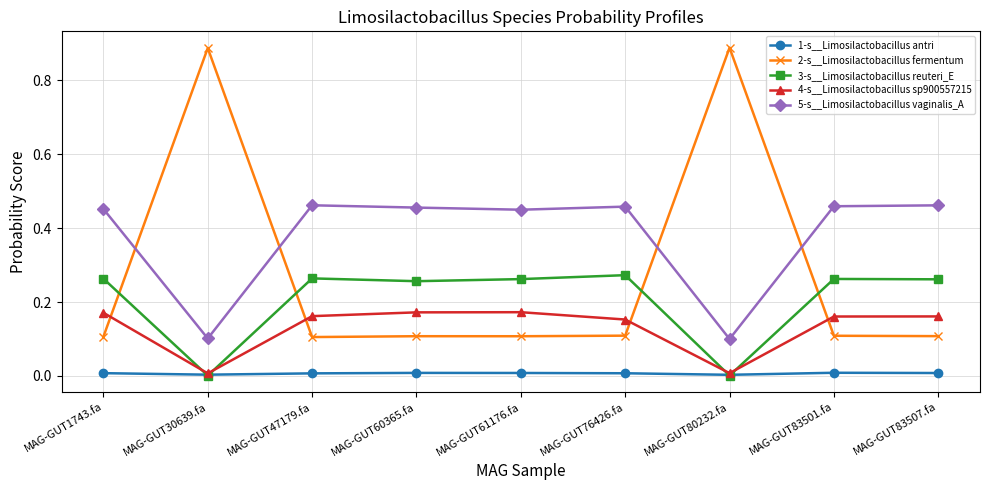

Which series has the largest total across all categories?

5-s__Limosilactobacillus vaginalis_A